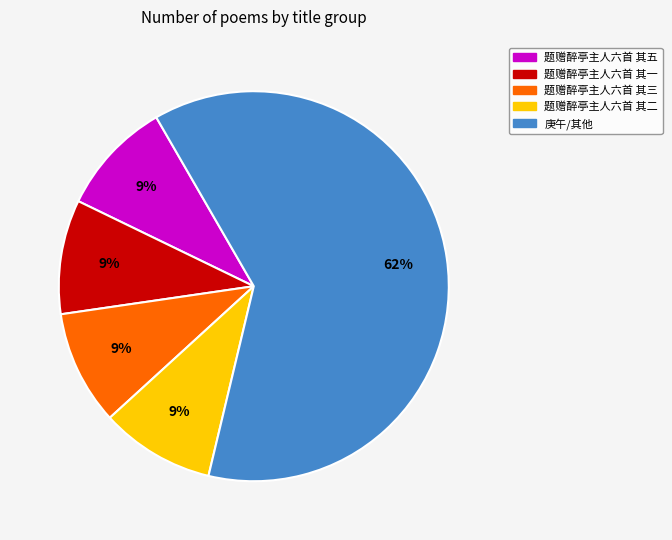

Is there a majority slice in this chart?

Yes